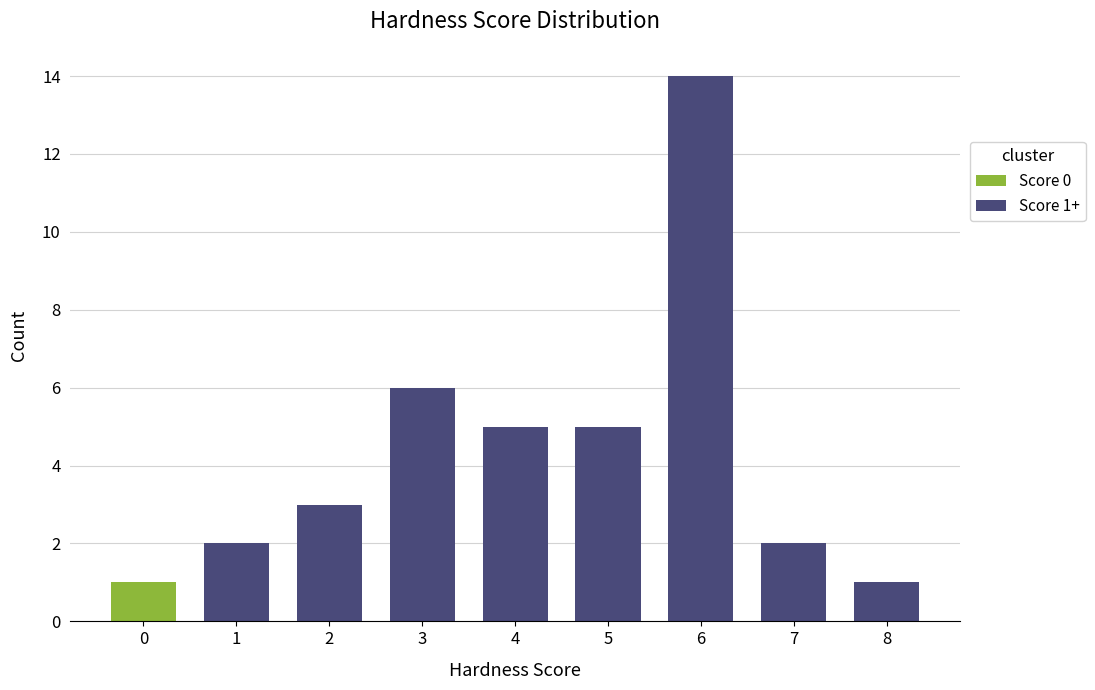

What is the value of the 3rd bar from the left?

3